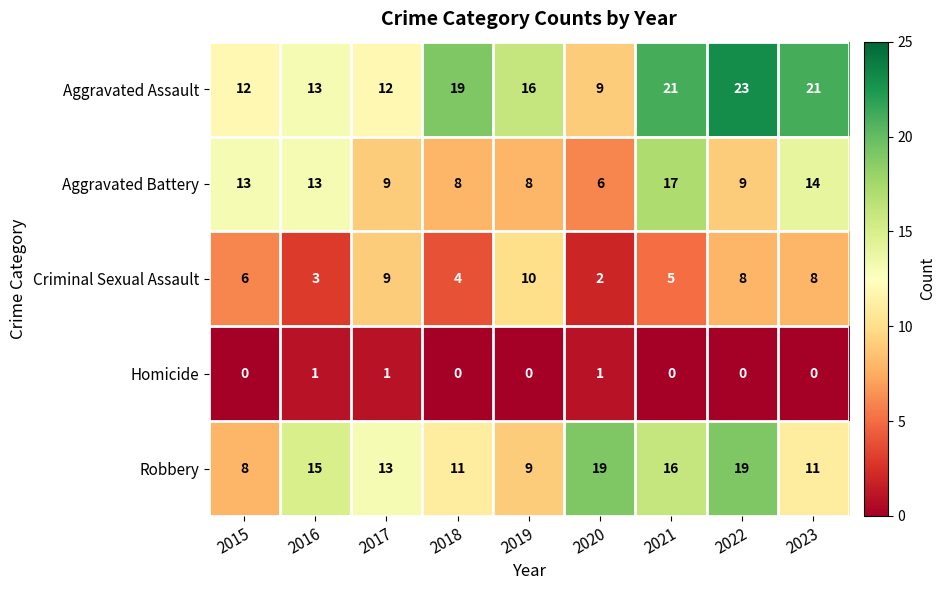

True or false: Aggravated Battery has a value of 4 at 2019.

False